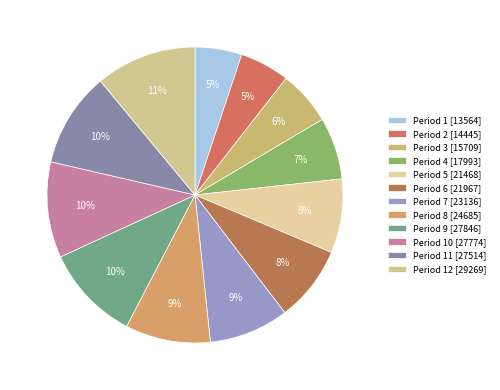

To the nearest percent, what is the average slice percentage?

8%